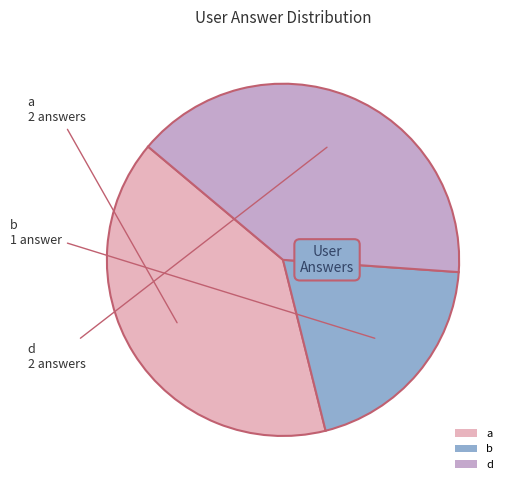

What is the smallest slice in the pie chart?

b